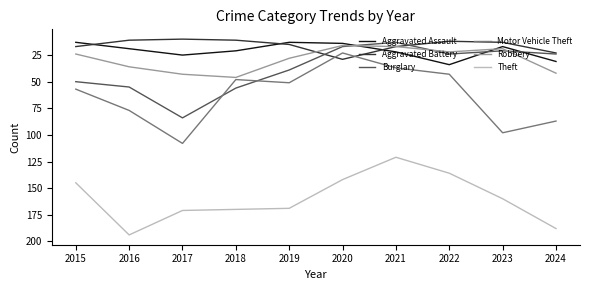

What is the smallest value displayed?

10